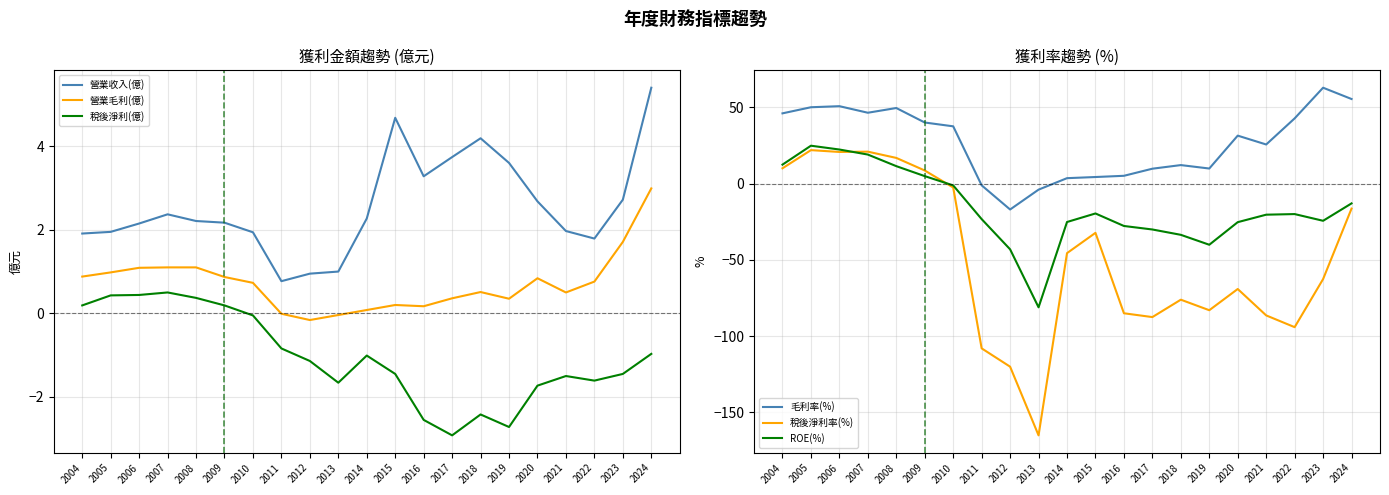

What is the difference between the 營業毛利(億) values at 2014 and 2017?

0.3